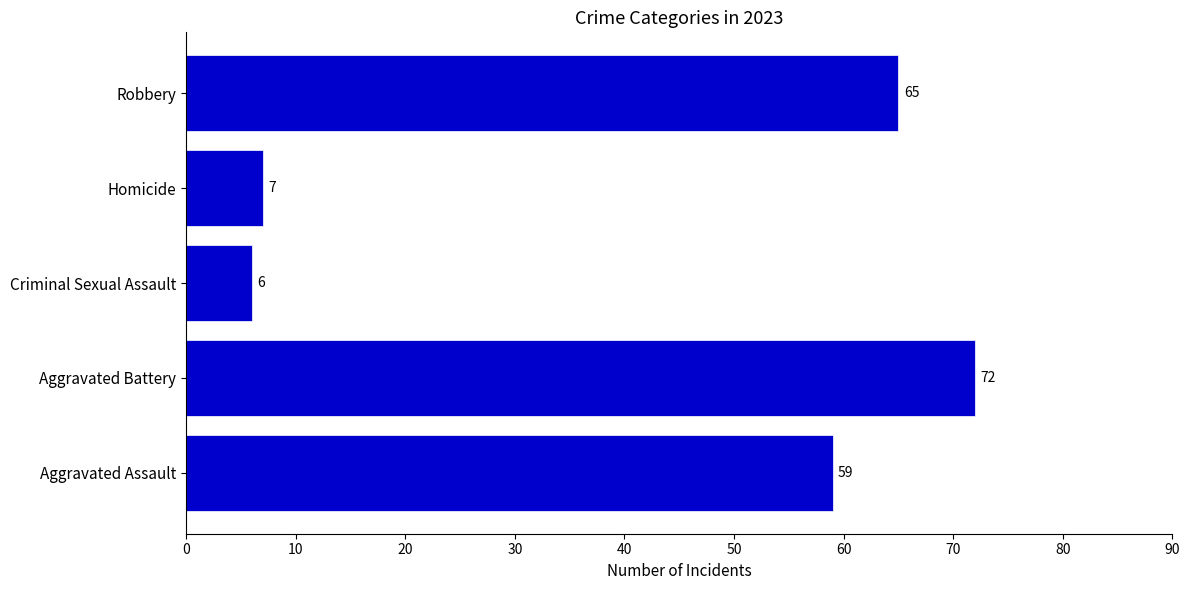

How many categories are shown in the chart?

5